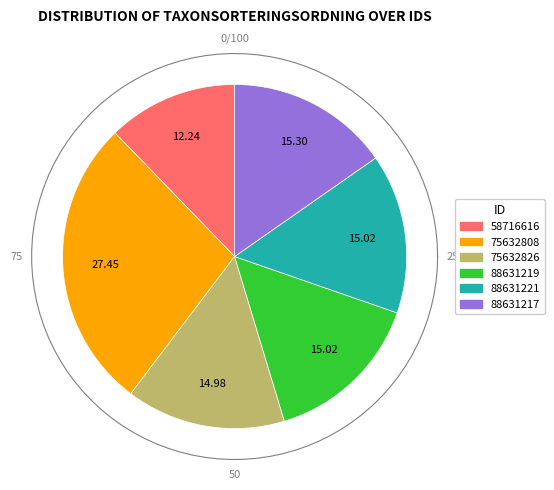

Combined, what portion of the pie is 88631219 and 88631217?

30.3%